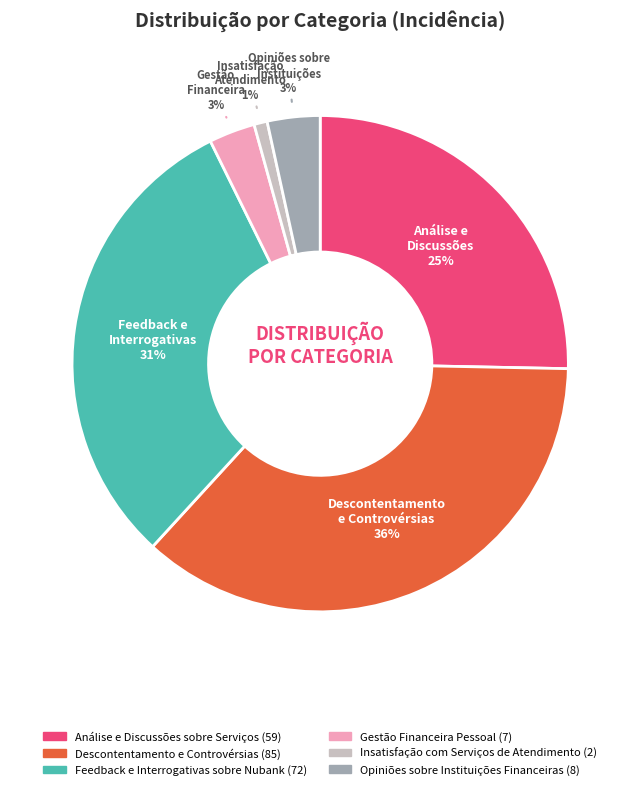

Is the sum of Insatisfação com Serviços de Atendimento and Gestão Financeira Pessoal greater than half?

No